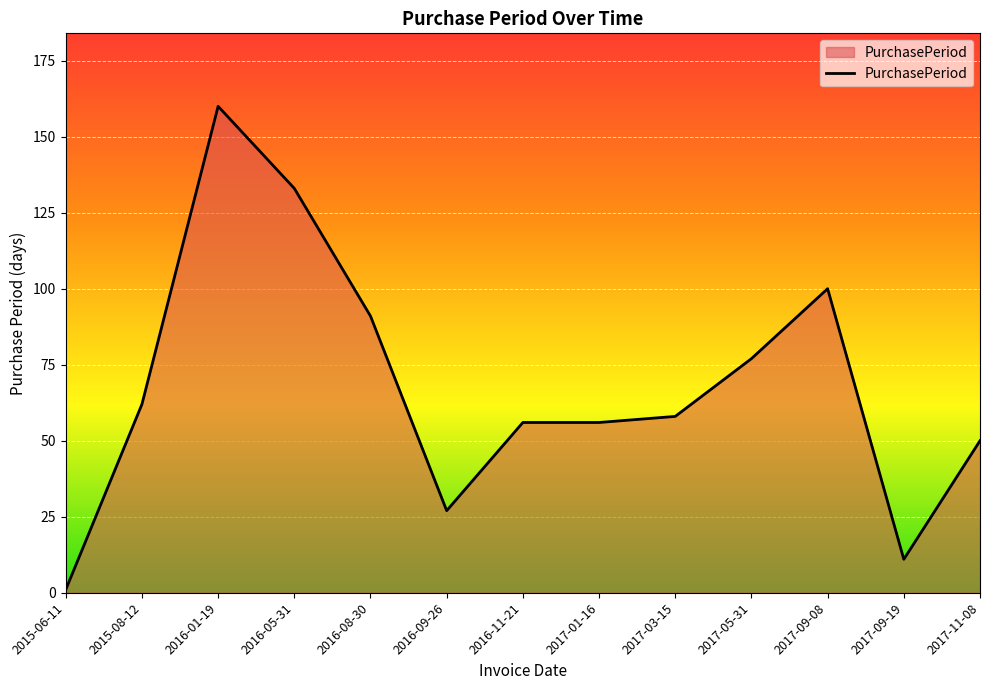

Reading right to left, list all the values displayed in this chart.

2017-11-08=50	2017-09-19=11	2017-09-08=100	2017-05-31=77	2017-03-15=58	2017-01-16=56	2016-11-21=56	2016-09-26=27	2016-08-30=91	2016-05-31=133	2016-01-19=160	2015-08-12=62	2015-06-11=1